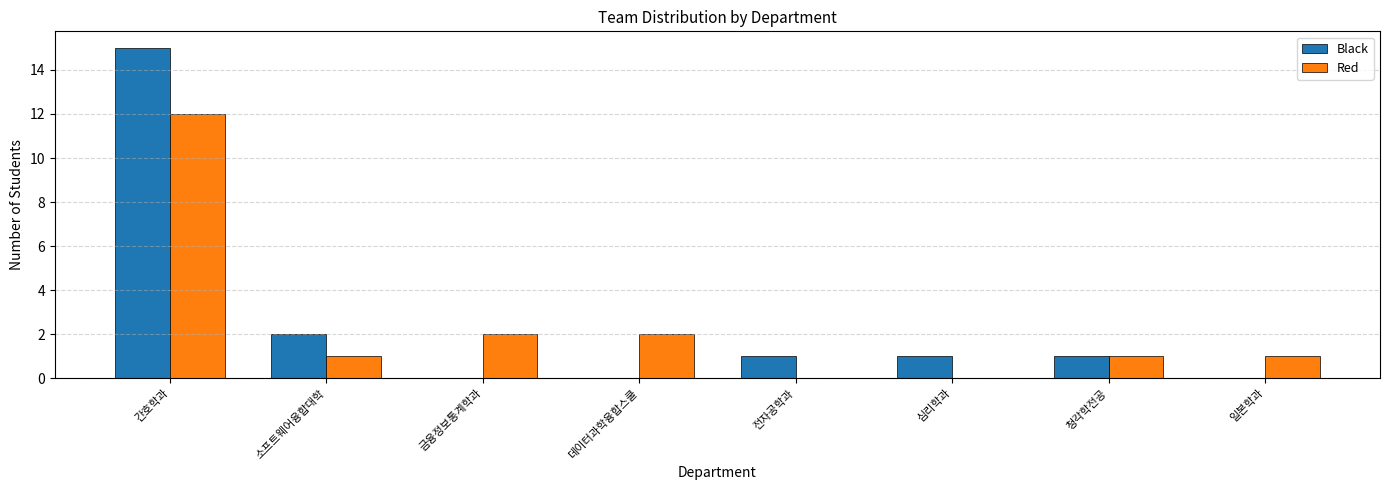

How many categories are shown in the chart?

8